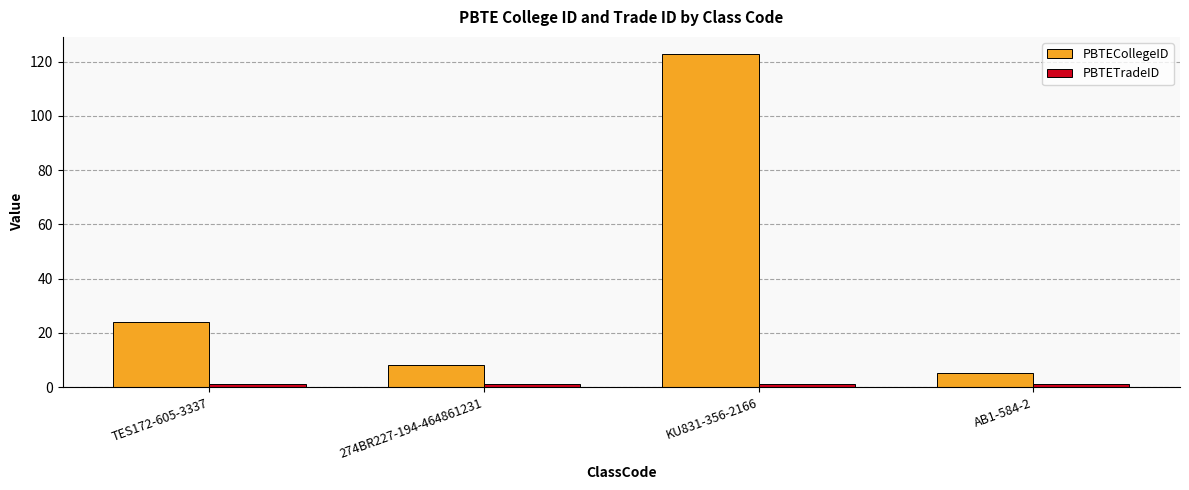

Which series changed the most between TES172-605-3337 and KU831-356-2166?

PBTECollegeID